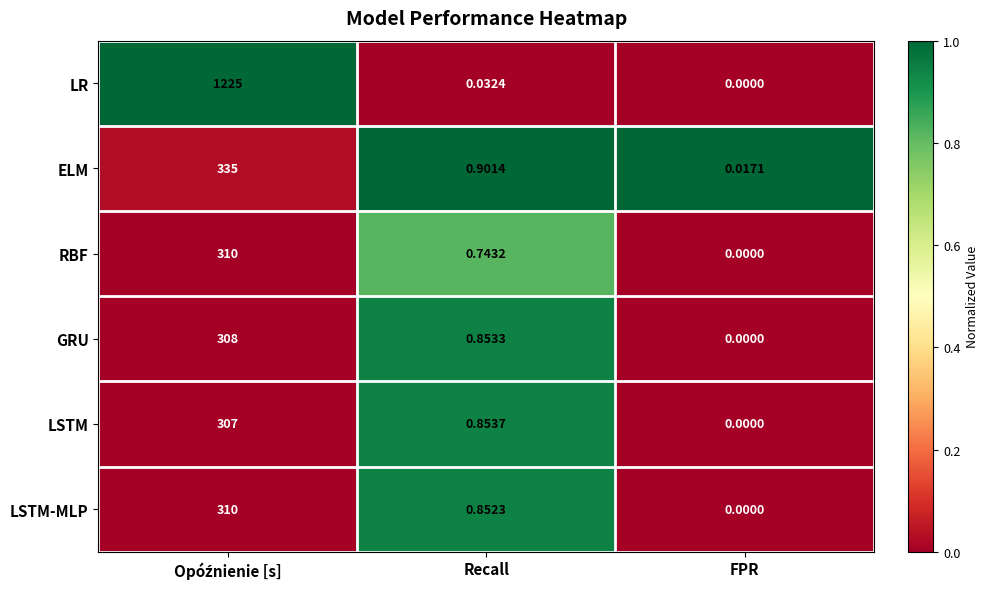

Rank the series at Recall from highest to lowest value.

ELM, LSTM, GRU, LSTM-MLP, RBF, LR